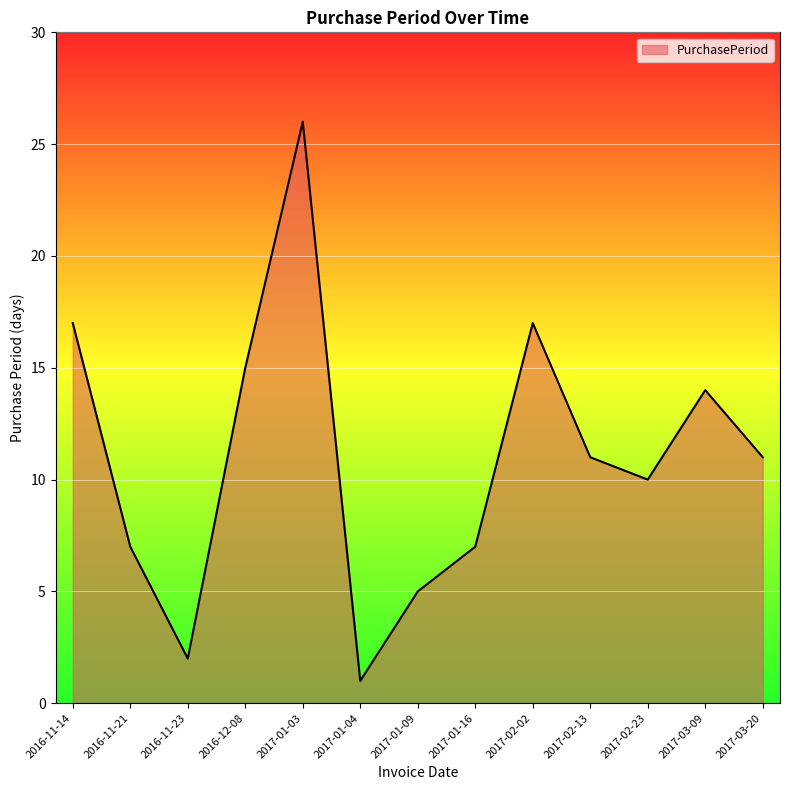

True or false: the data has more than 0 interior local peaks.

True